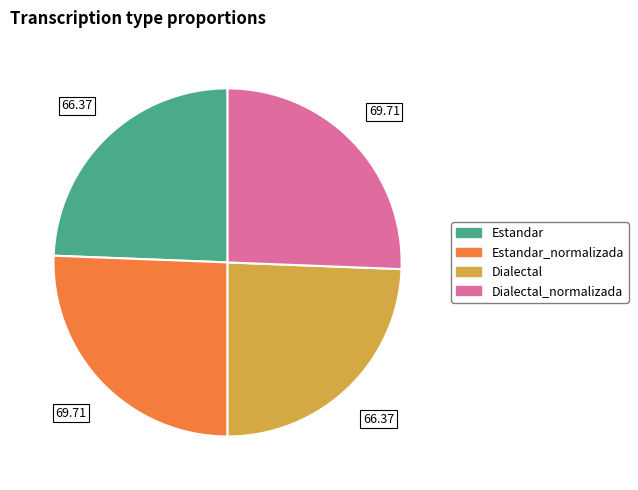

Does any single category account for the majority?

No